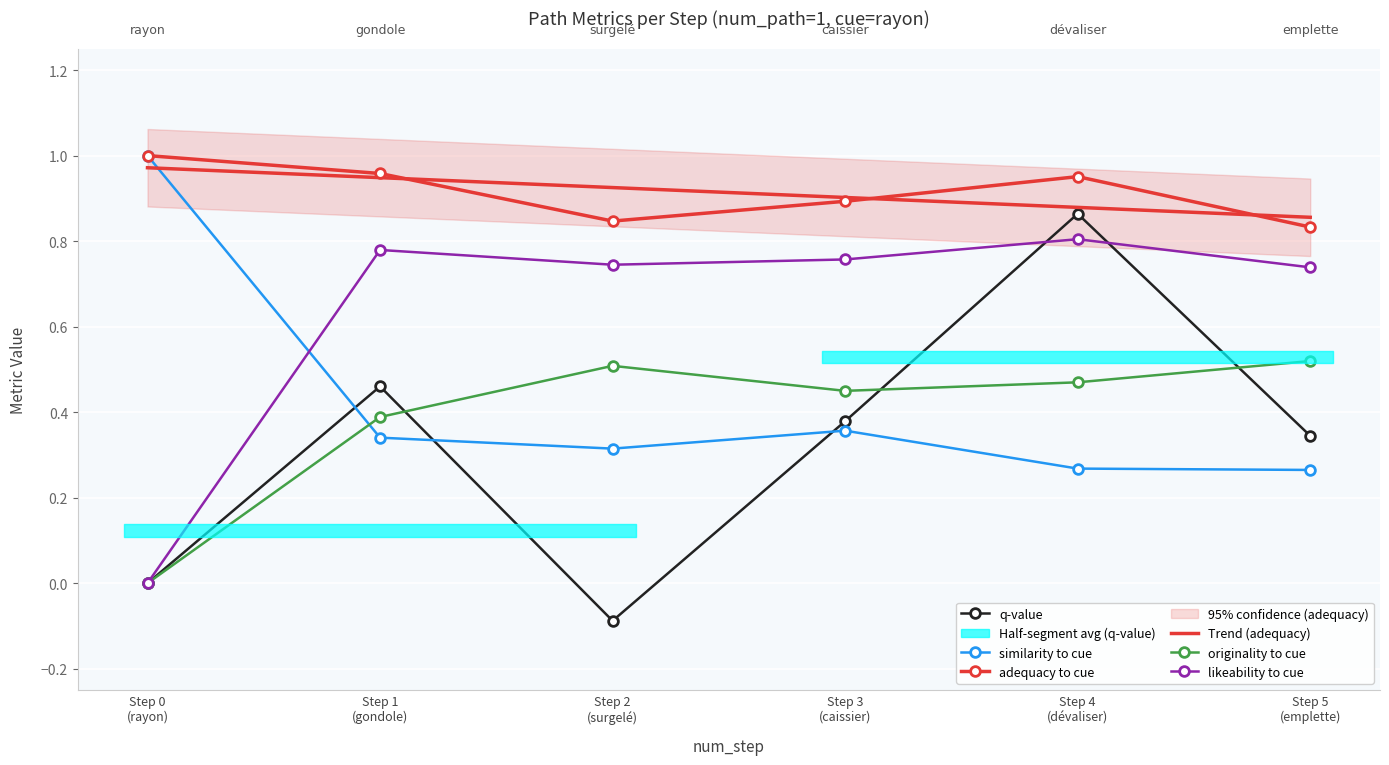

Between Step 2
(surgelé) and Step 4
(dévaliser), which series saw the biggest shift?

q-value